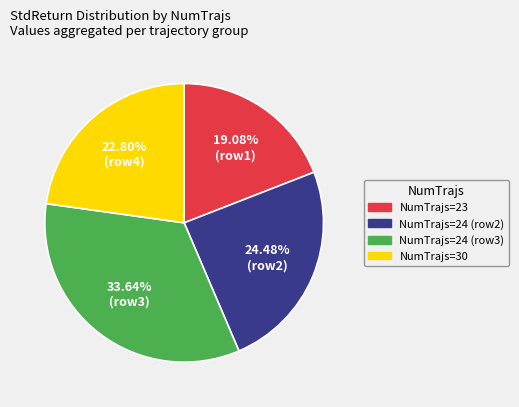

Is there any slice that represents more than half of the pie?

No